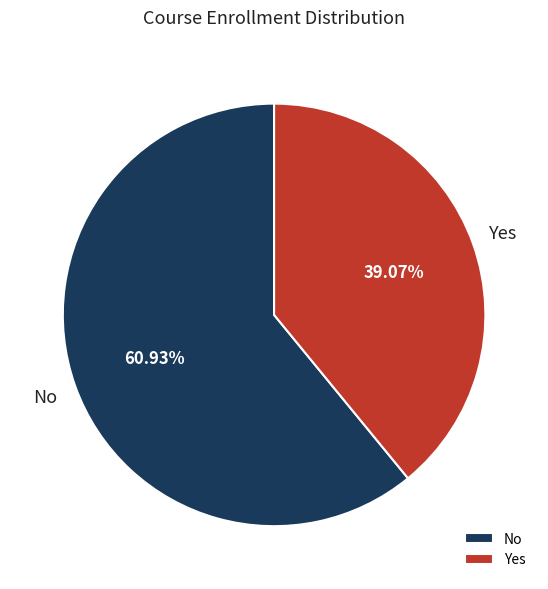

To the nearest percent, what is the average slice percentage?

50%